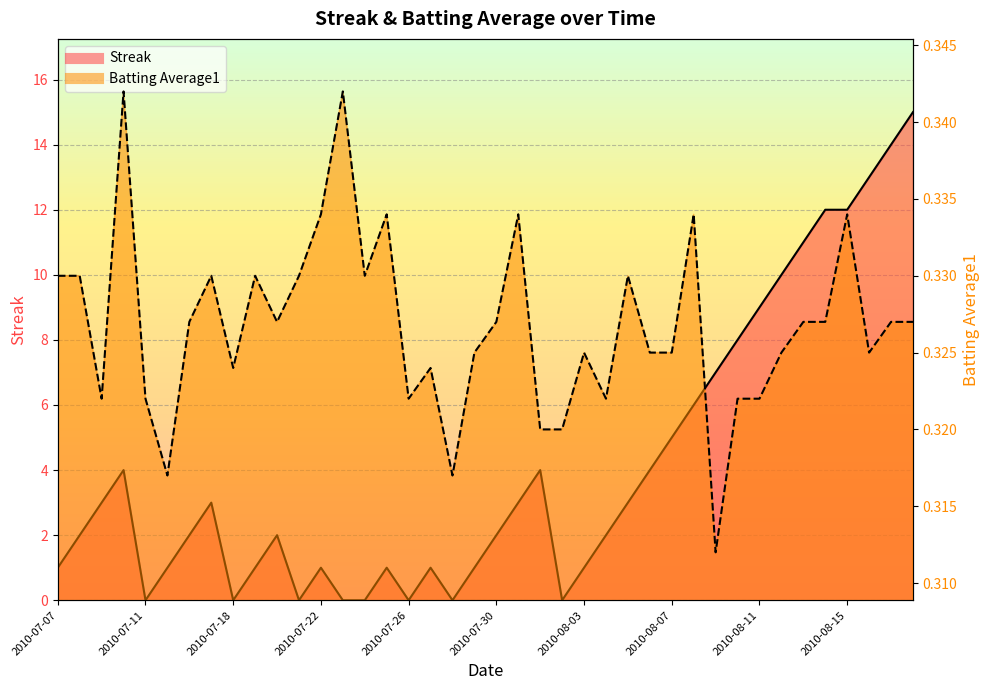

Where is Batting Average1 nearest to the value 0?

2010-08-09